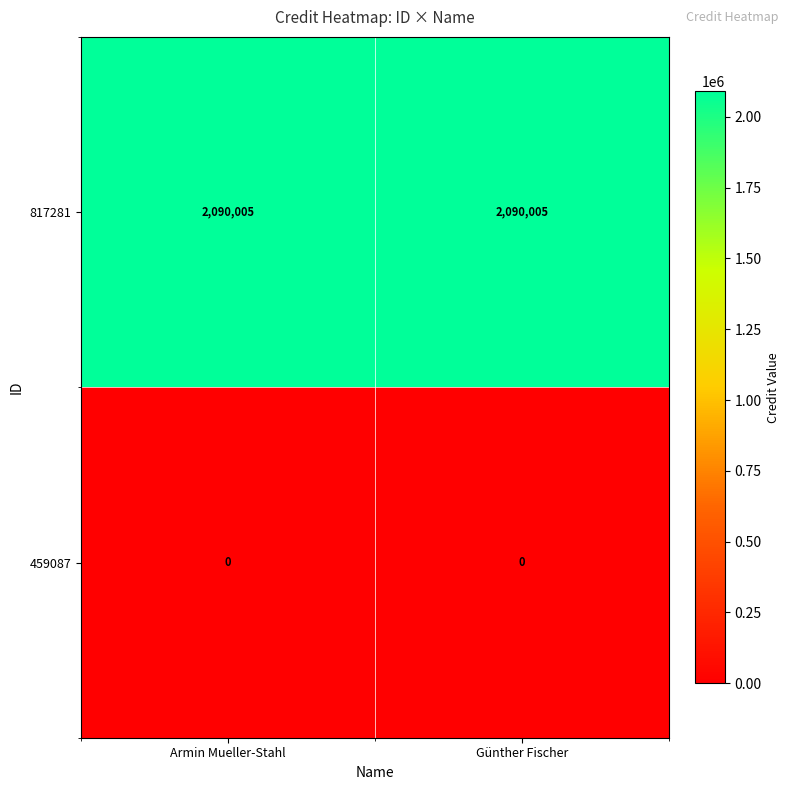

What is the maximum value for 817281?

2090005